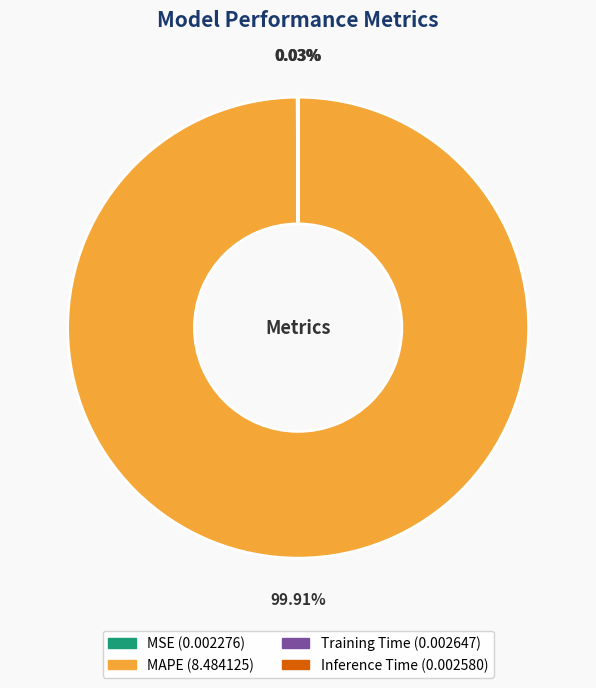

Does any single category account for the majority?

Yes